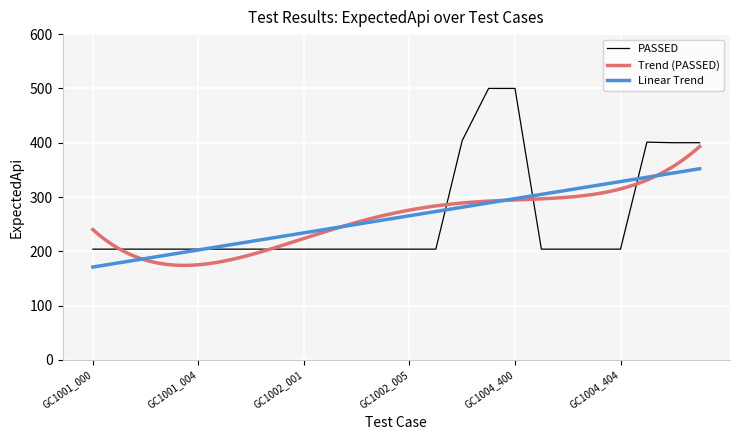

List the labels in order of value, largest first.

GC1003_201, GC1004_400, GC1003_200, GC1005_500, GC1005_501, GC1005_502, GC1001_000, GC1001_001, GC1001_002, GC1001_003, GC1001_004, GC1001_005, GC1001_006, GC1002_000, GC1002_001, GC1002_002, GC1002_003, GC1002_004, GC1002_005, GC1002_006, GC1004_401, GC1004_402, GC1004_403, GC1004_404